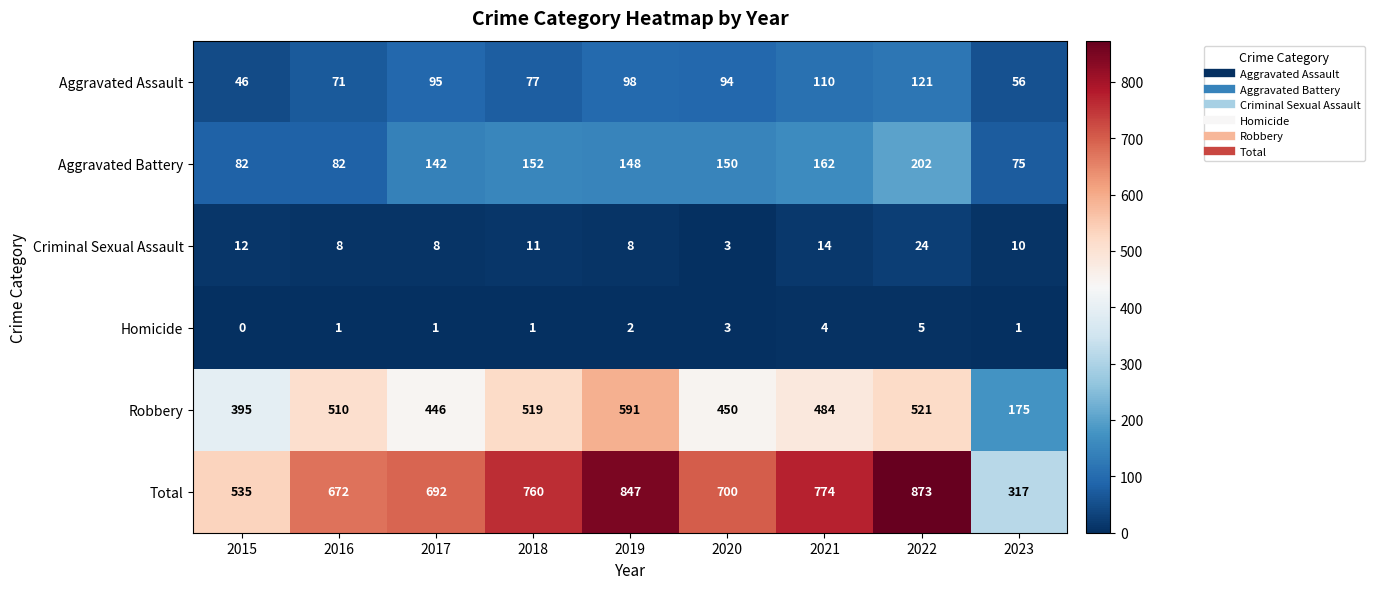

What is the total value across all series at 2015?

1070